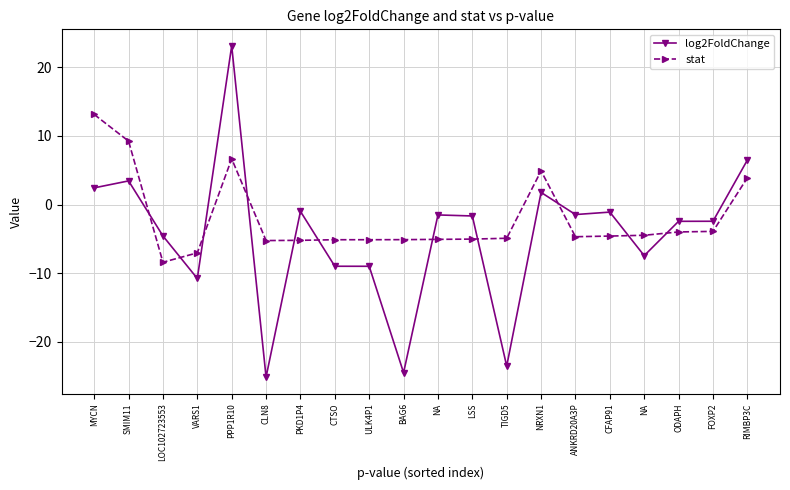

True or false: stat has more than 1 points higher than both neighbors.

True